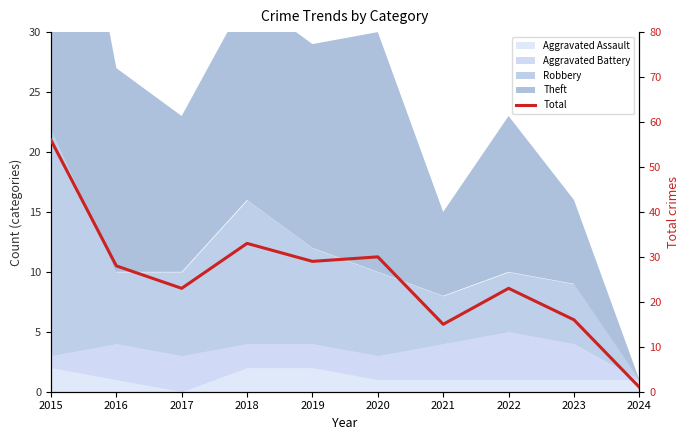

List the labels in order of value, smallest first.

2024, 2021, 2023, 2017, 2022, 2016, 2019, 2020, 2018, 2015